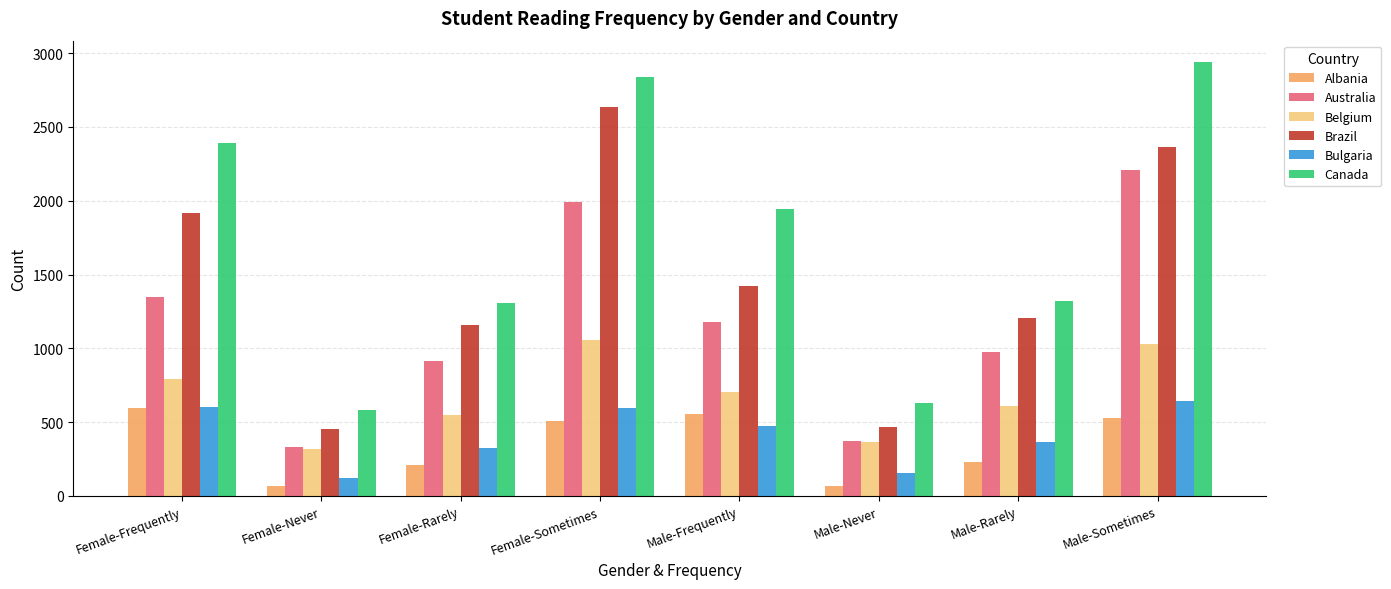

What is the maximum value for Albania?

594